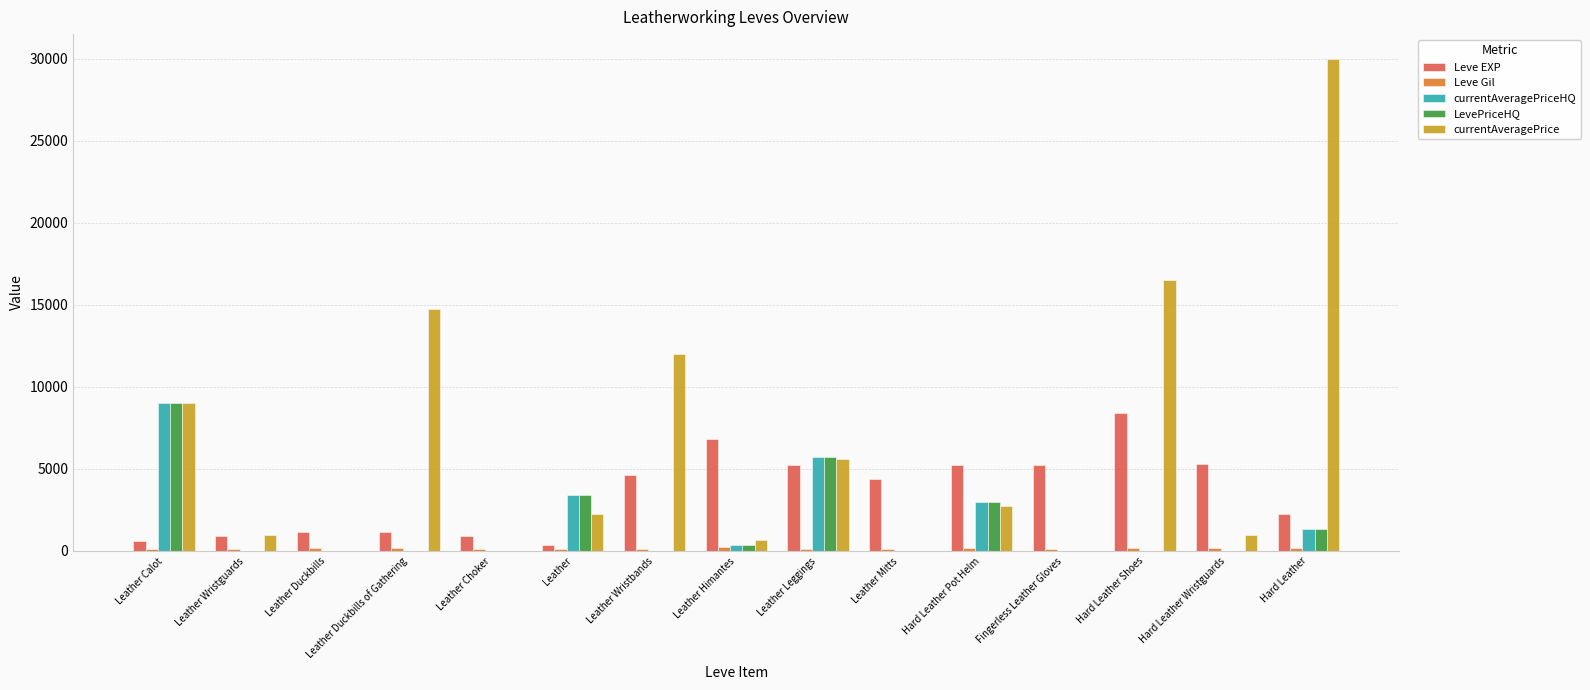

Between Leather Himantes and Hard Leather Shoes, which series saw the biggest shift?

currentAveragePrice